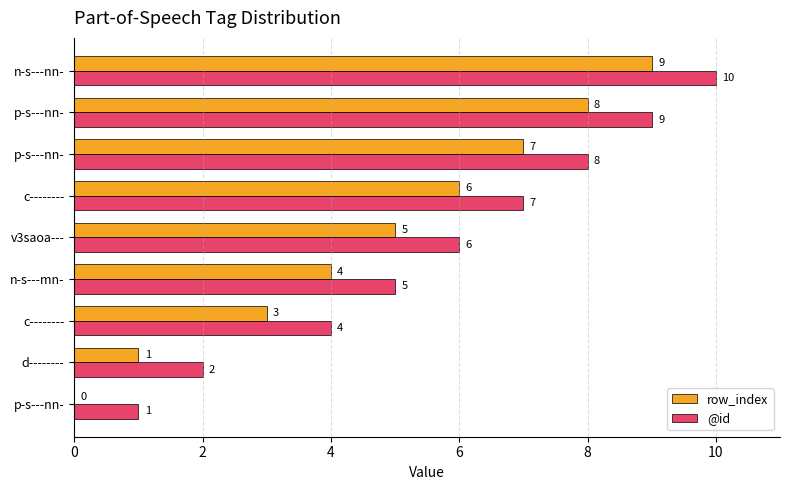

What are all the series names shown in the legend?

row_index, @id